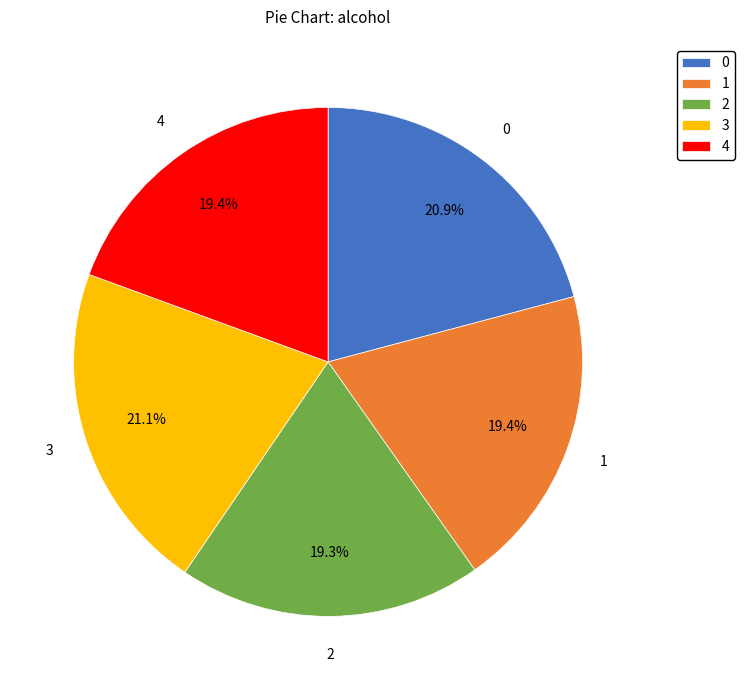

Approximately how many times larger is the value at 0 compared to 2?

1.1